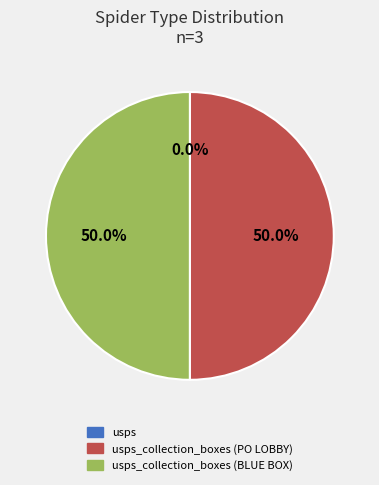

Combined, what portion of the pie is usps and usps_collection_boxes (PO LOBBY)?

50.0%